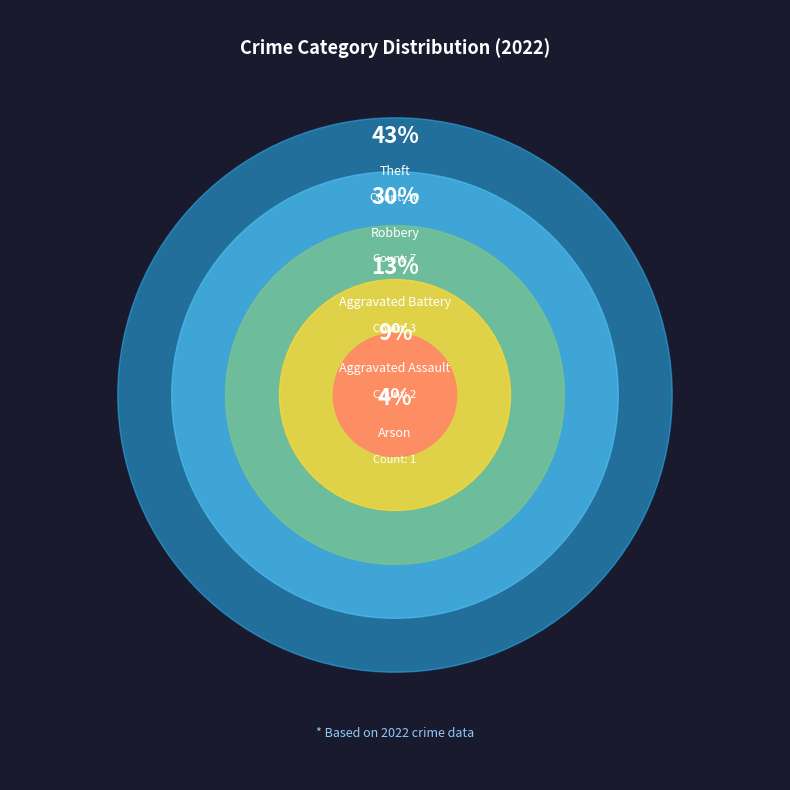

Which category has the smallest portion of the pie?

Arson